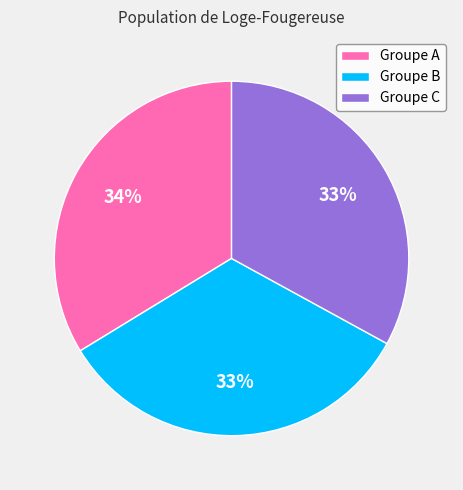

Is there any slice that represents more than half of the pie?

No